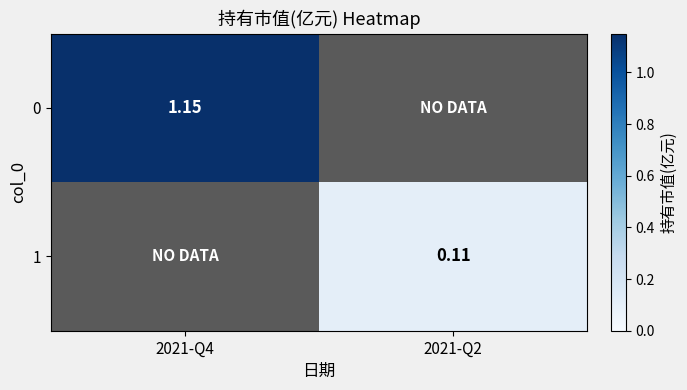

List the series in order of their peak value, lowest first.

1, 0